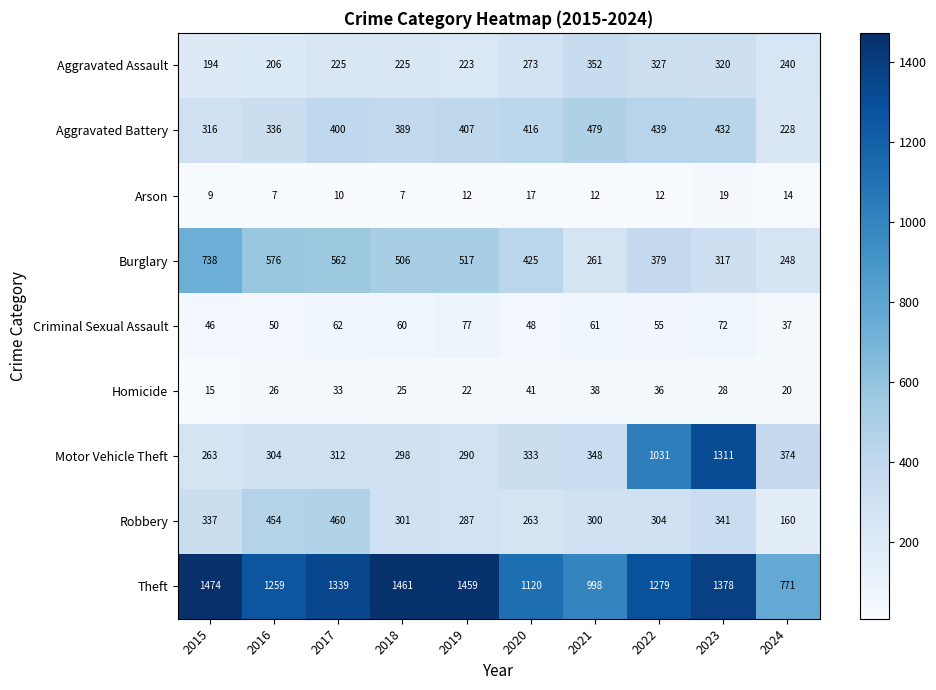

What is the approximate value of Motor Vehicle Theft at 2023?

1311